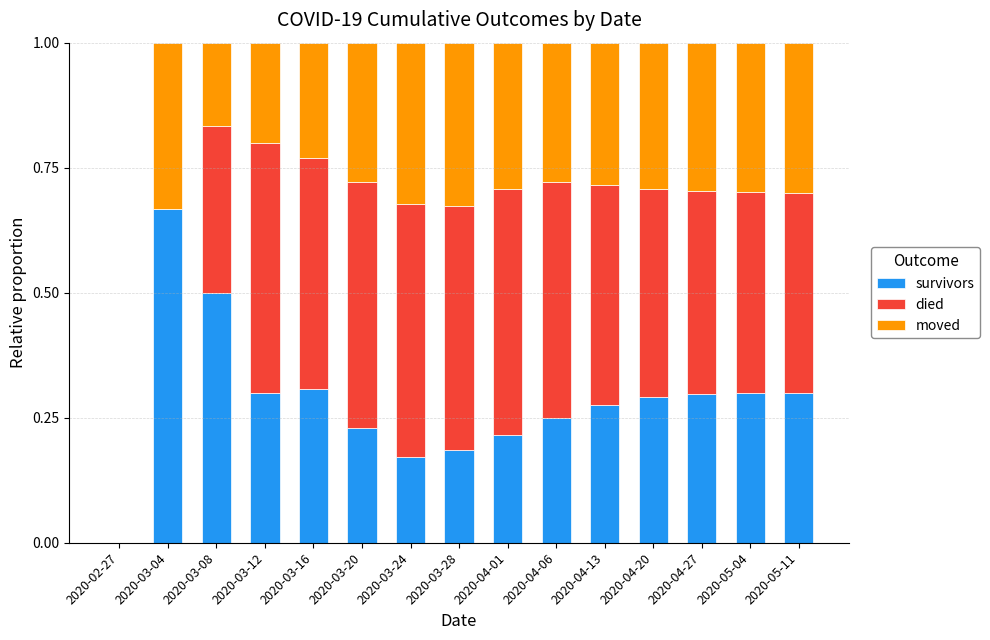

What is the total value across all series at 2020-03-28?

1.0